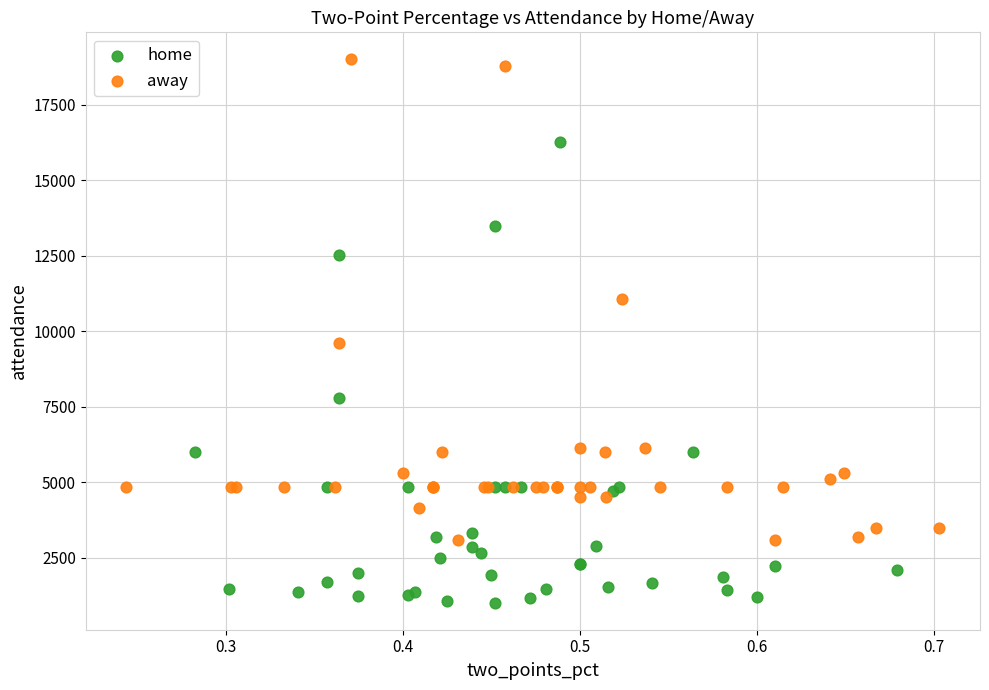

Which series contains the lowest Y value?

home